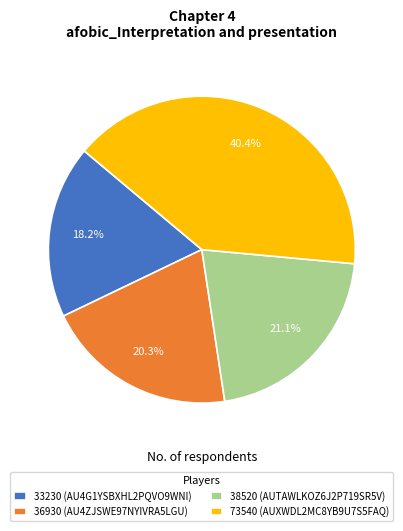

Does any single category account for the majority?

No